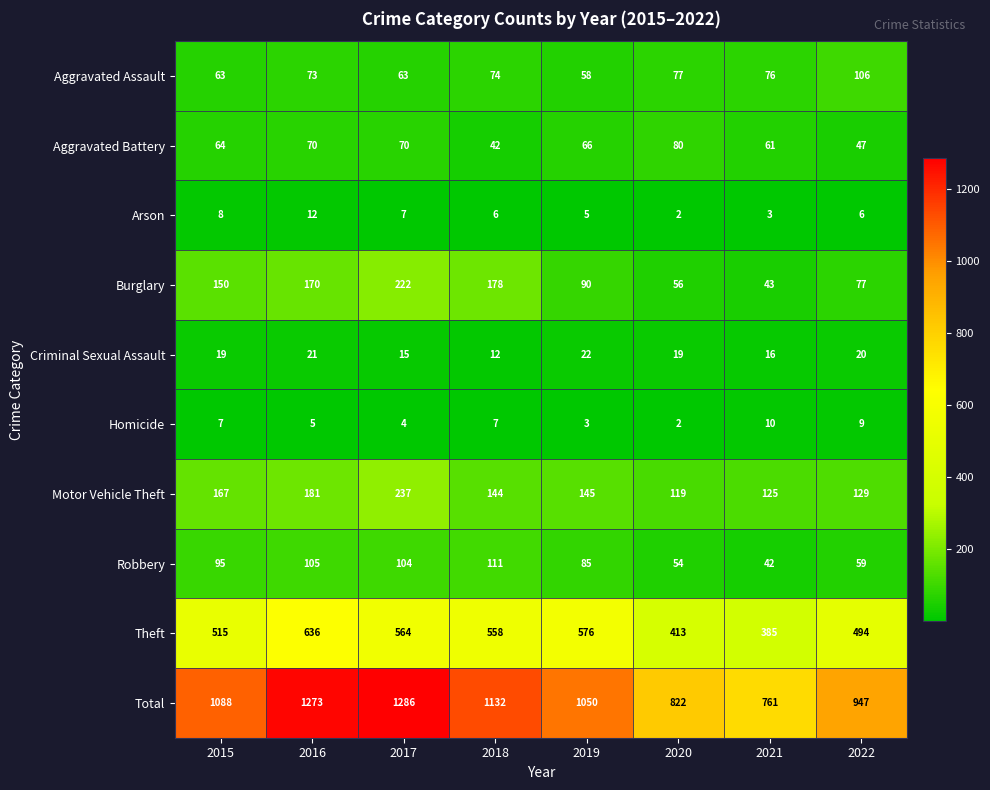

What is the difference between the highest and lowest values at 2022?

941